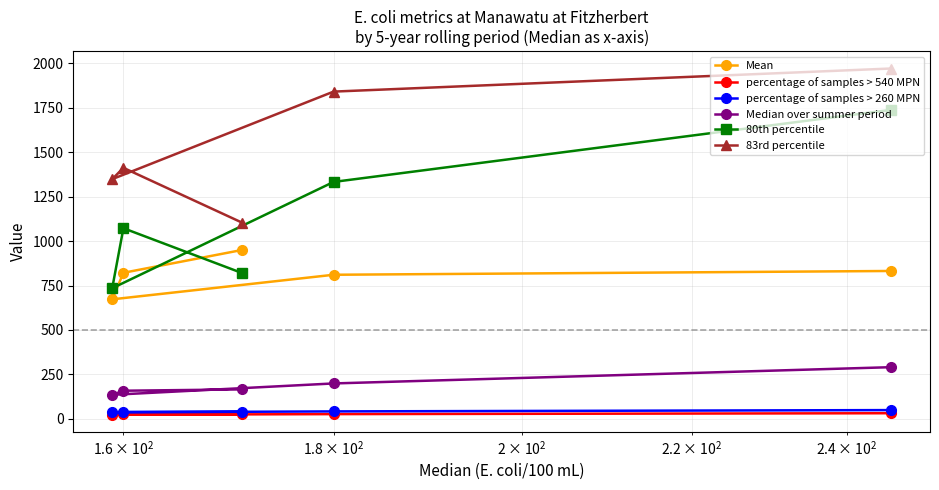

True or false: percentage of samples > 540 MPN has more than 0 interior local peaks.

True